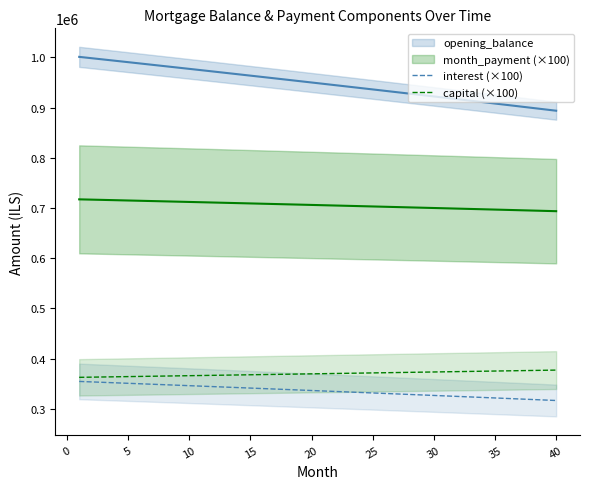

True or false: interest (×100) has more than 2 interior local peaks.

False